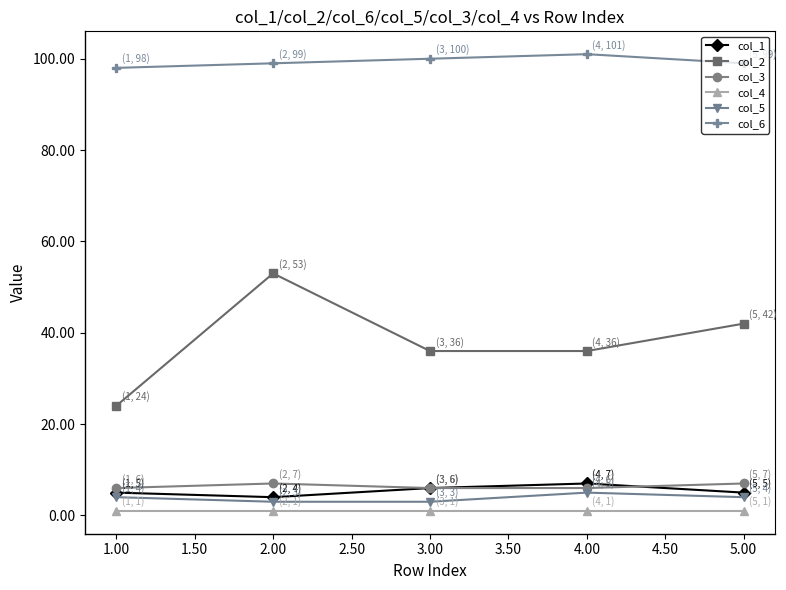

What is the lowest value of the col_4 series?

1